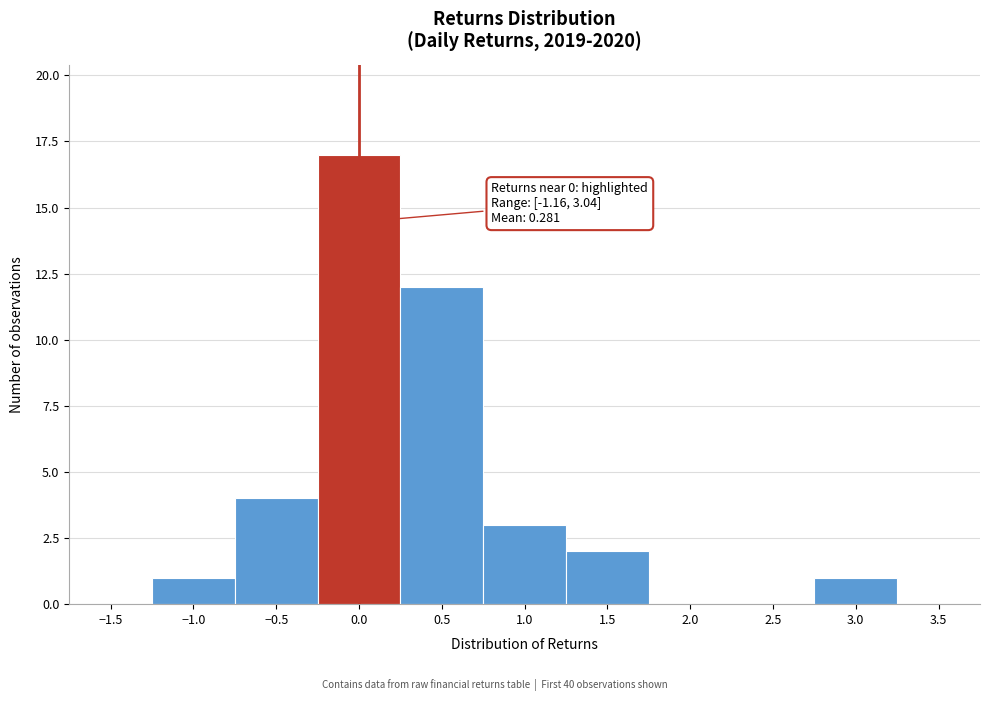

Which range on the x-axis has the tallest bar?

-0.25 to 0.25